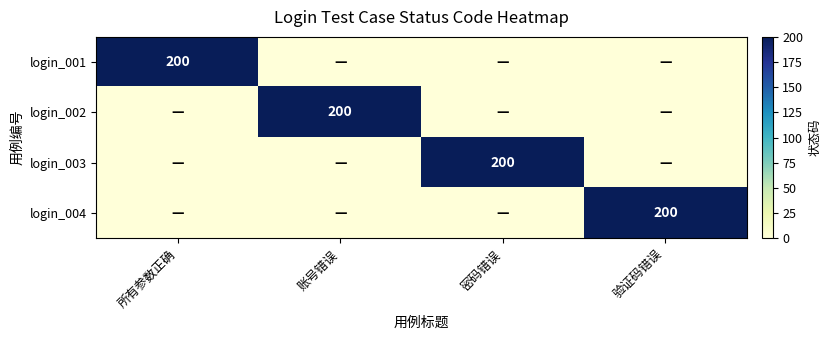

The login_003 series shows 200 at 密码错误. True or false?

True